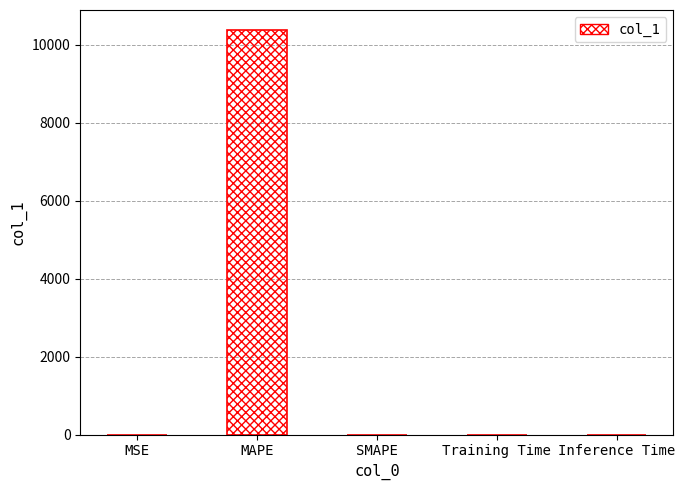

What is the difference between the values at MSE and MAPE?

10367.6